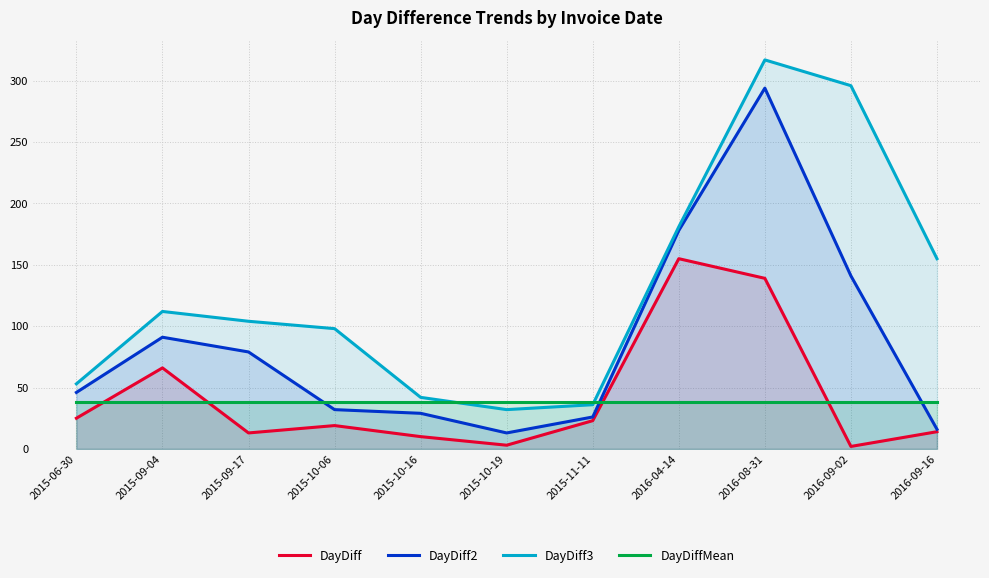

What is the approximate value of DayDiff at 2016-08-31?

139.0